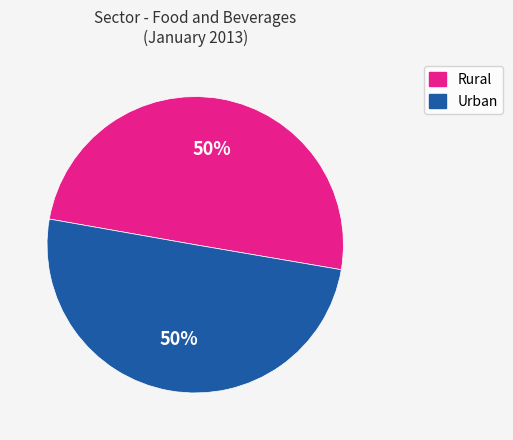

What is the ratio of the value at Urban to the value at Rural?

1.0